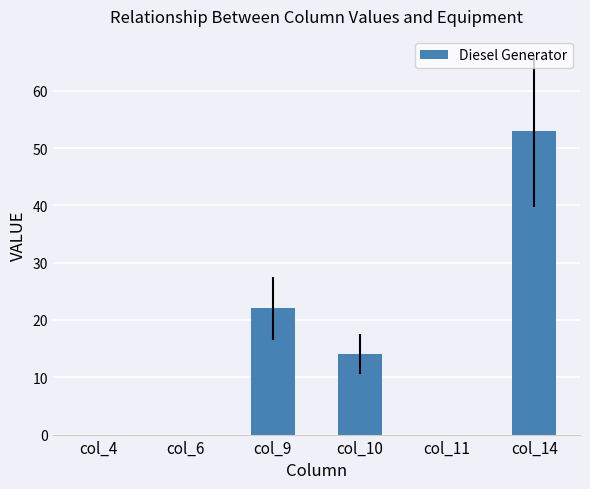

The value at col_10 is 14. True or false?

True